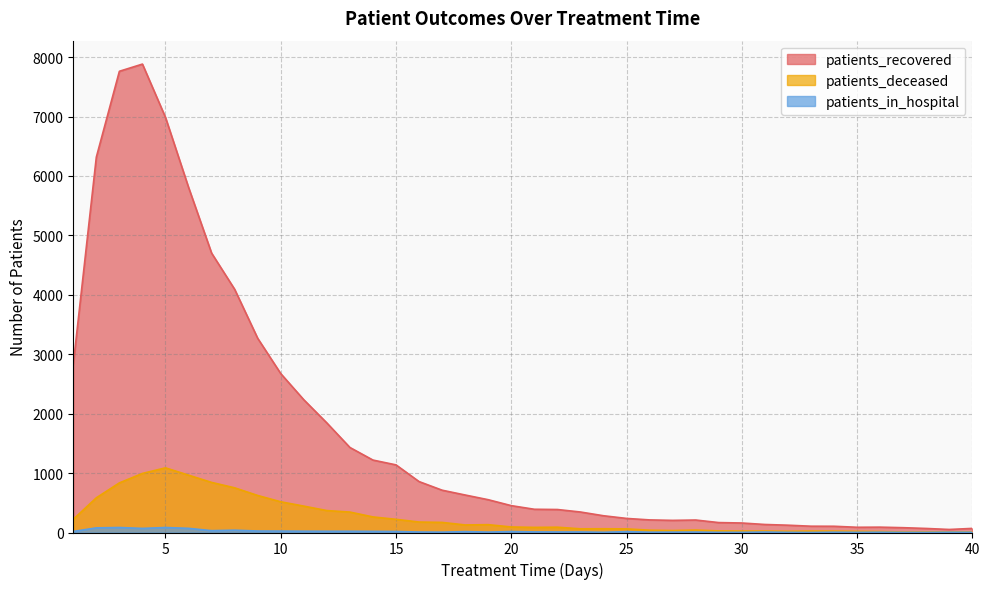

What is the value of the patients_deceased point at the 6th from the left?

965